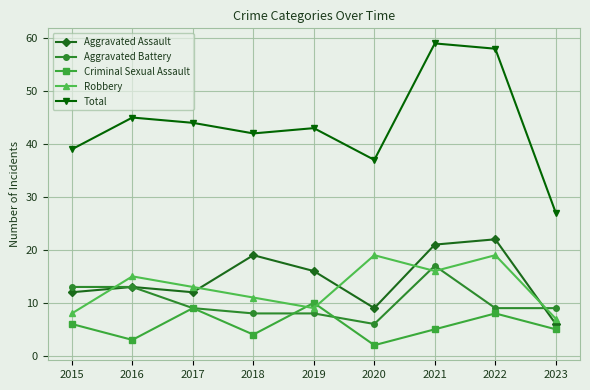

Is the value of Aggravated Battery at 2023 greater than the value of Robbery at 2018?

No